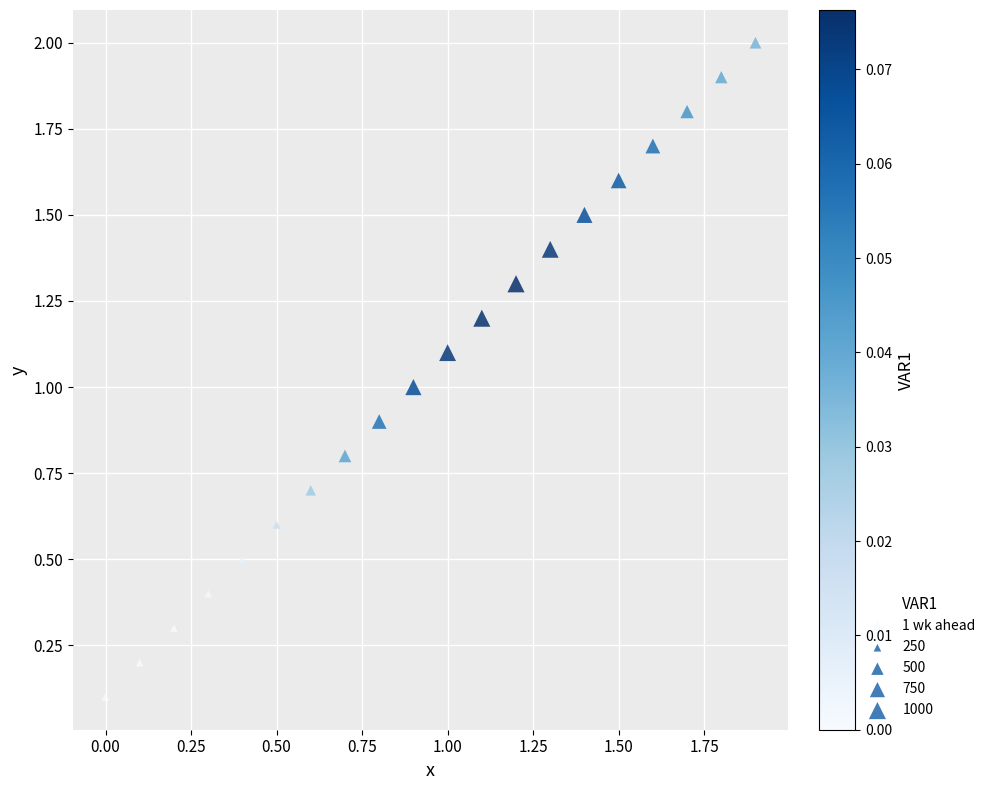

What is the range of X values (max minus min)?

1.9